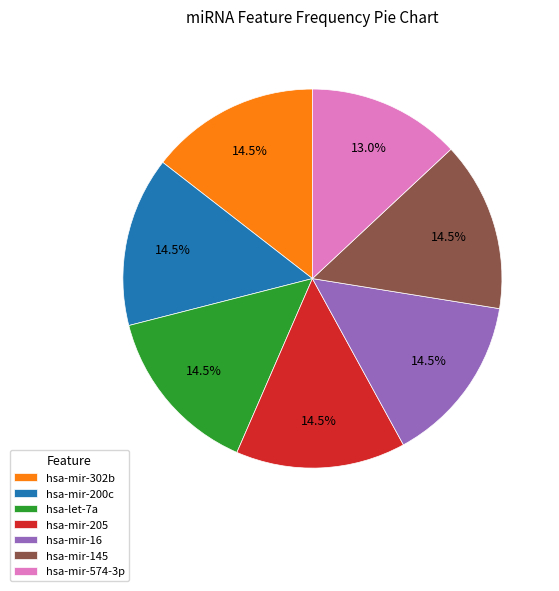

Approximately how many times larger is the value at hsa-mir-205 compared to hsa-mir-574-3p?

1.1